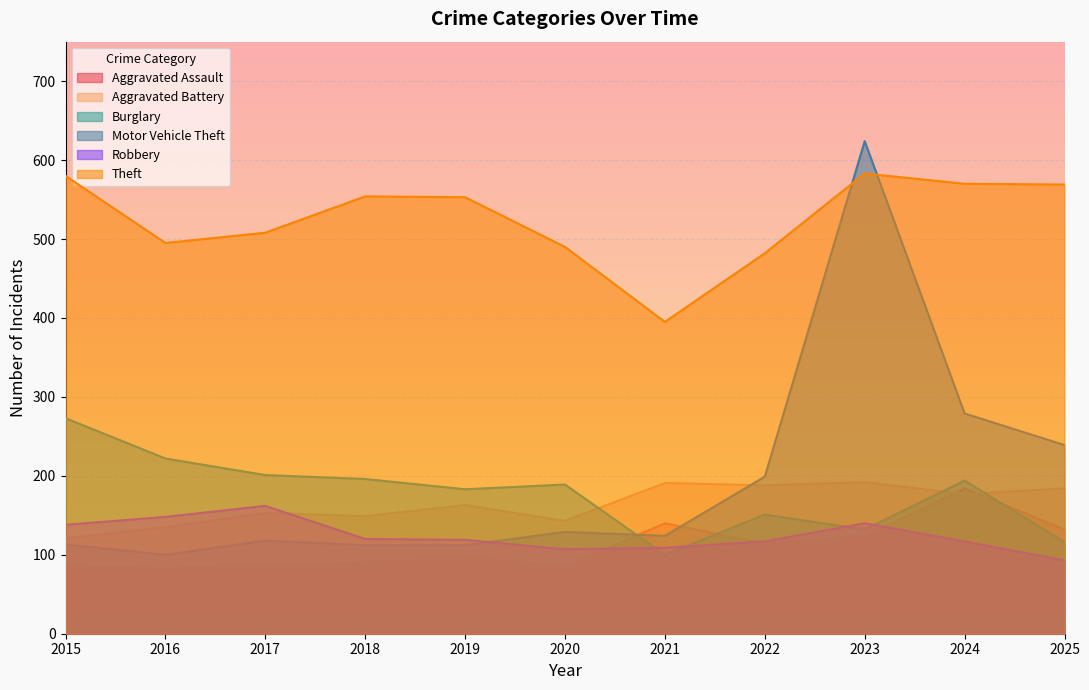

Between 2022 and 2024, which series saw the biggest shift?

Theft